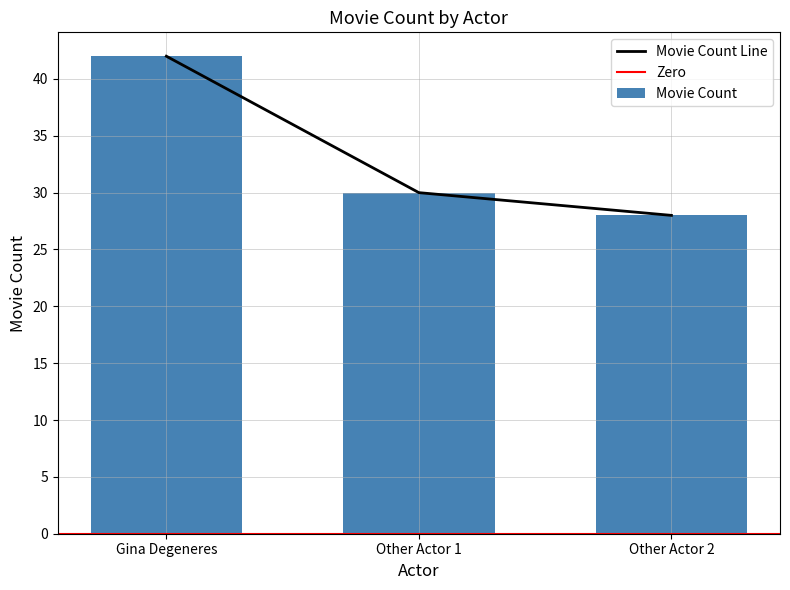

Does the chart contain any negative values?

No